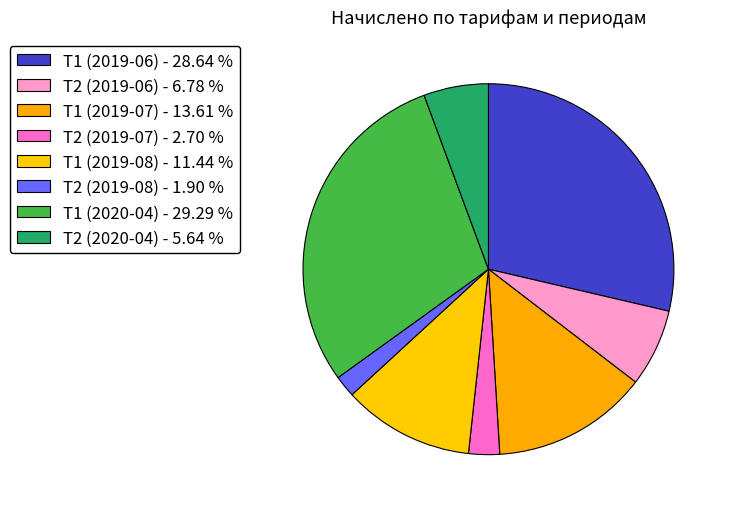

How many slices are in this pie chart?

8